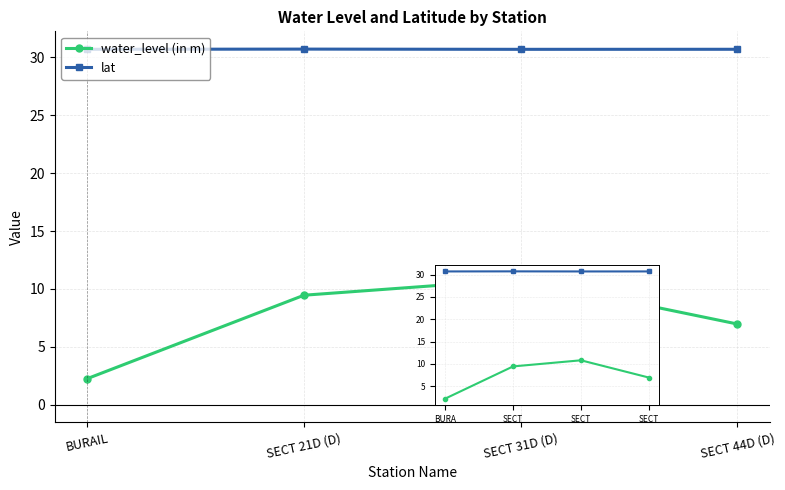

True or false: lat has more than 2 points higher than both neighbors.

False